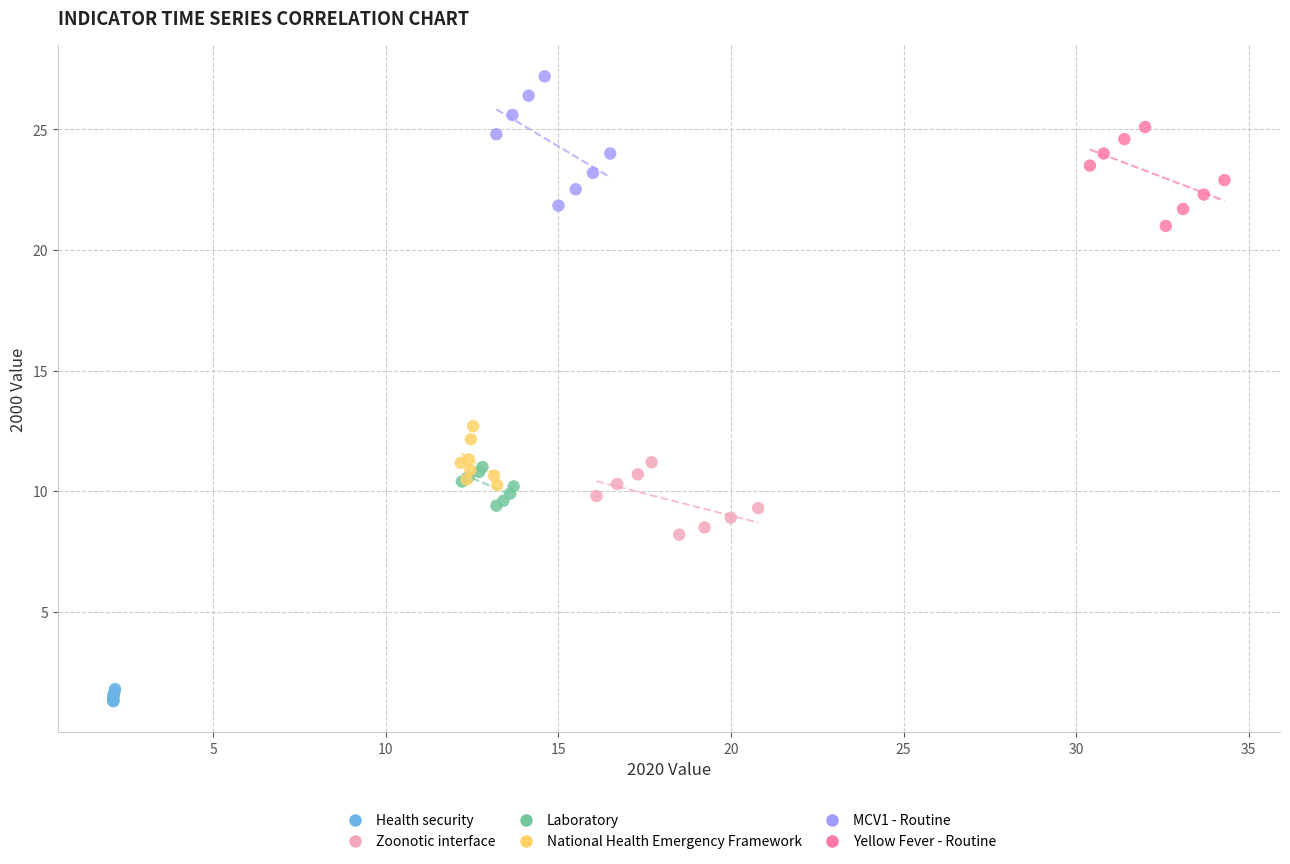

Which series has the largest Y range (max minus min)?

MCV1 - Routine